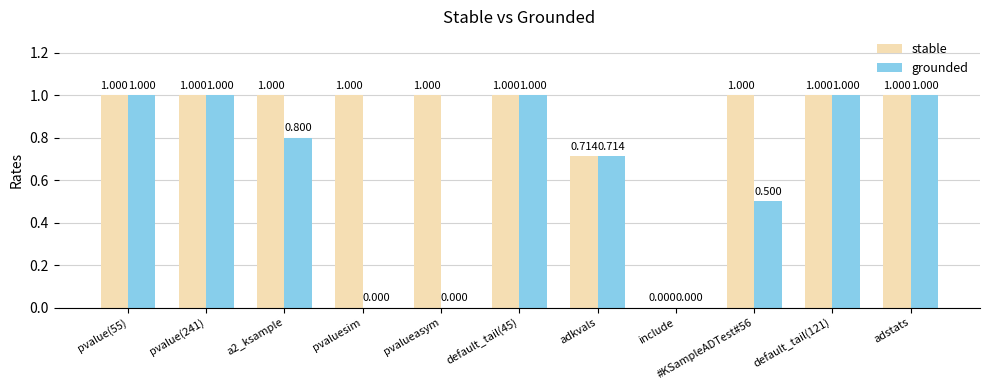

Which series has the largest total across all categories?

stable